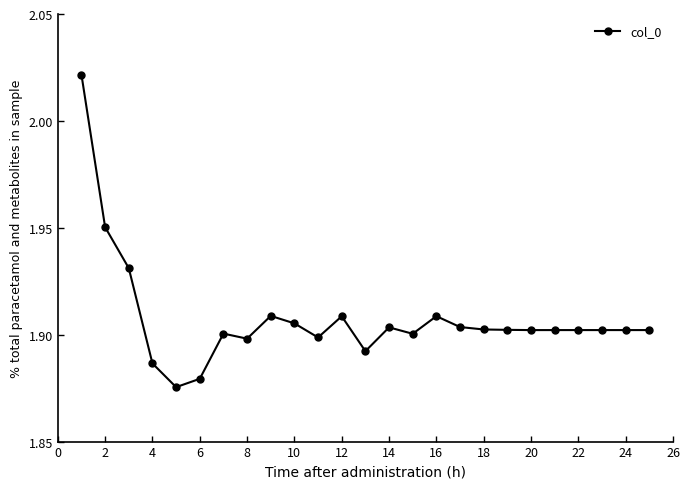

Does the chart display data point markers on the line(s)?

Yes